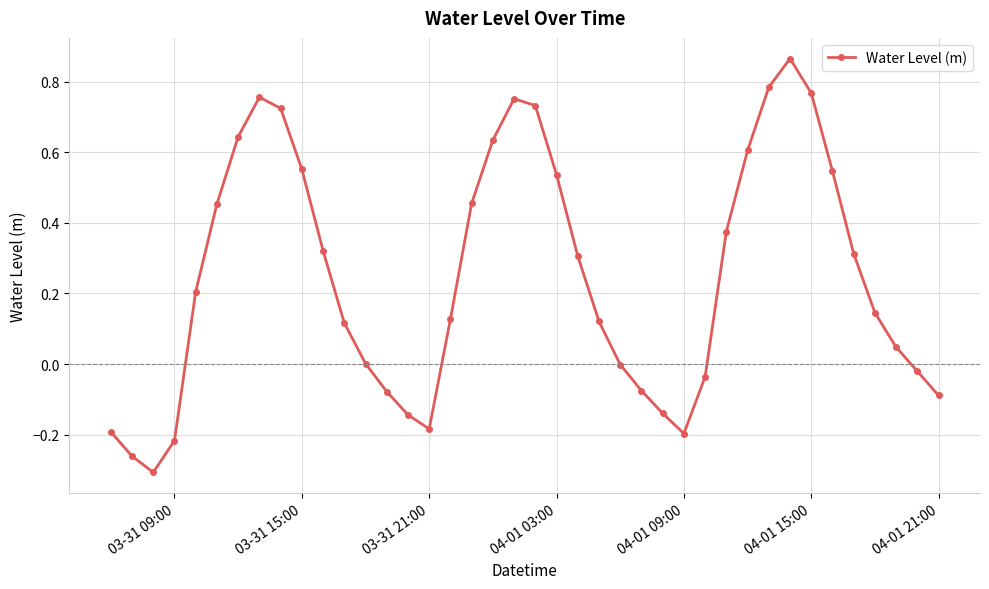

True or false: there are more than 0 points higher than both neighbors.

True